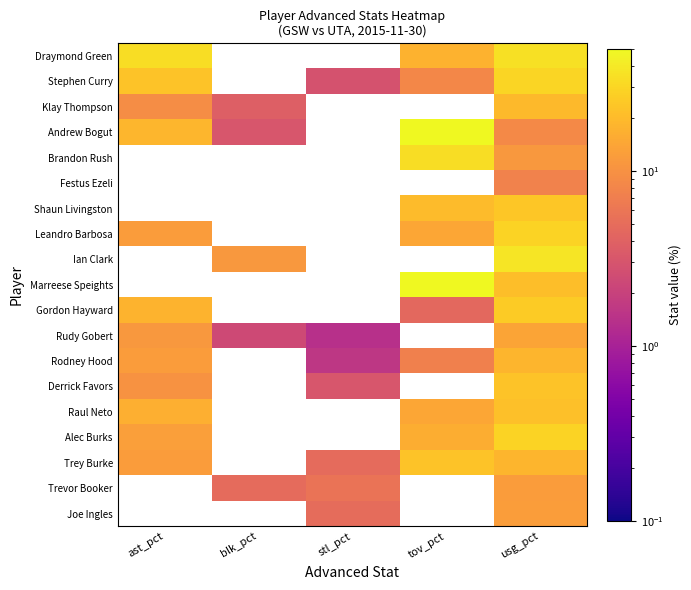

How many categories are shown in the chart?

5